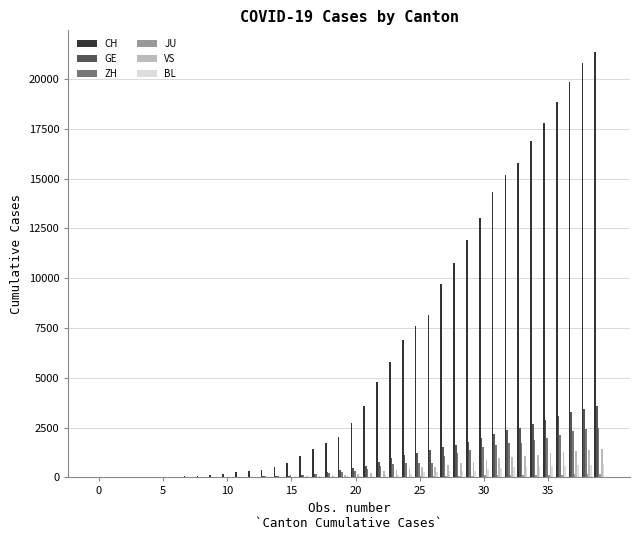

Are the bars grouped side by side (vs. stacked)?

Yes